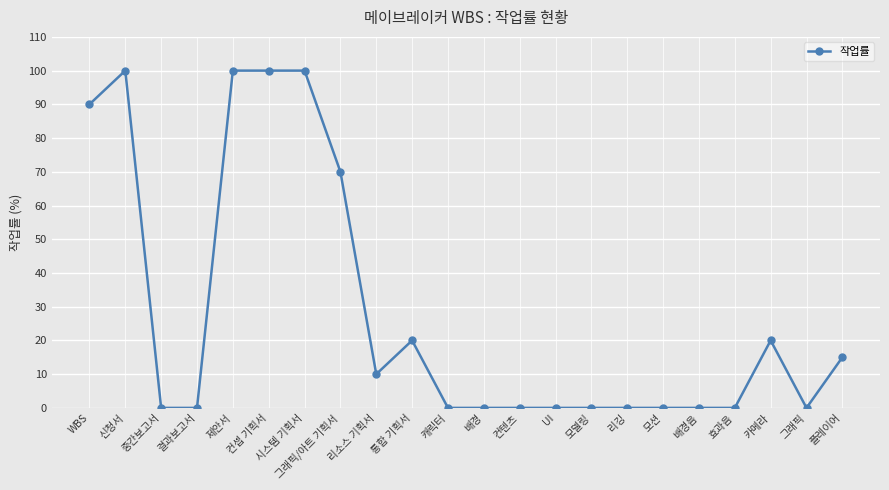

What value does the data have at 카메라?

20